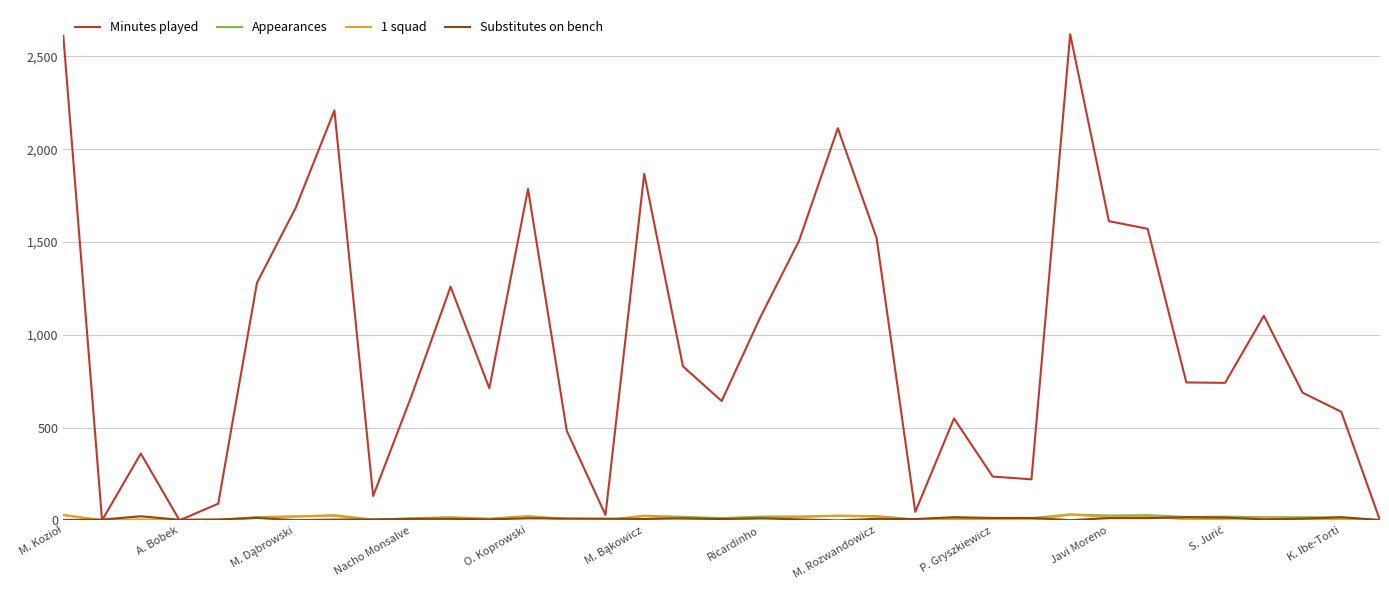

Which series has the largest total across all categories?

Minutes played